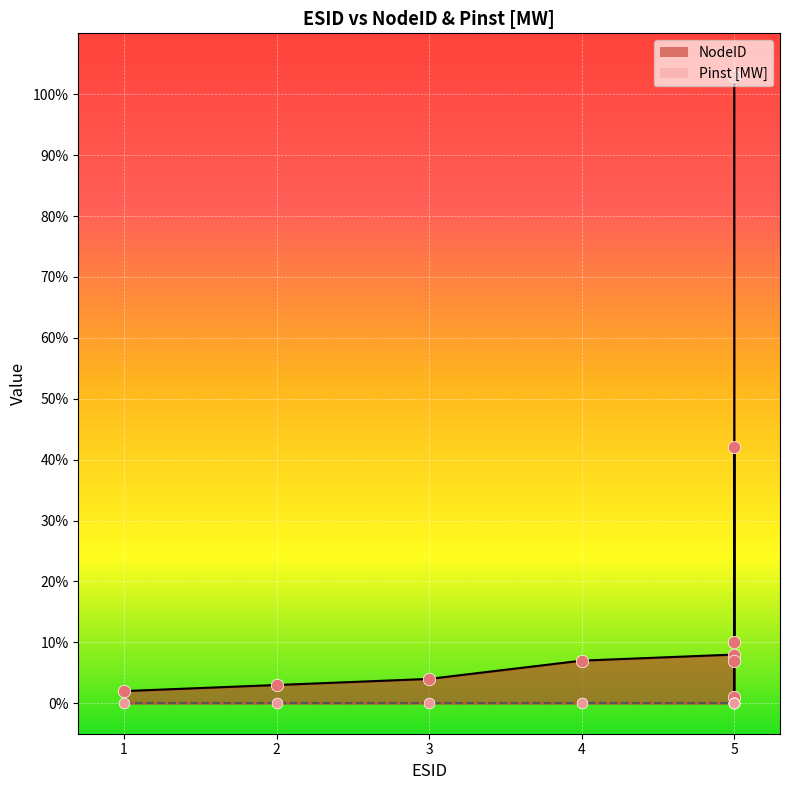

What is the ratio of the value at 5 to the value at 5?

0.4